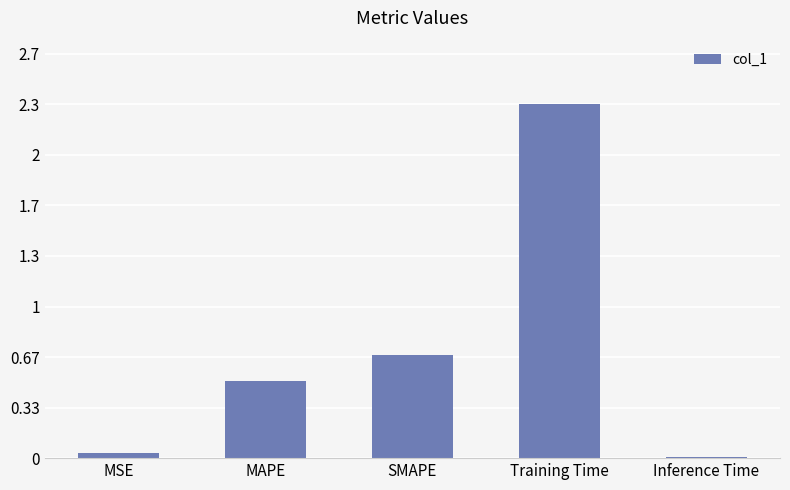

What is the sum of all values?

3.6